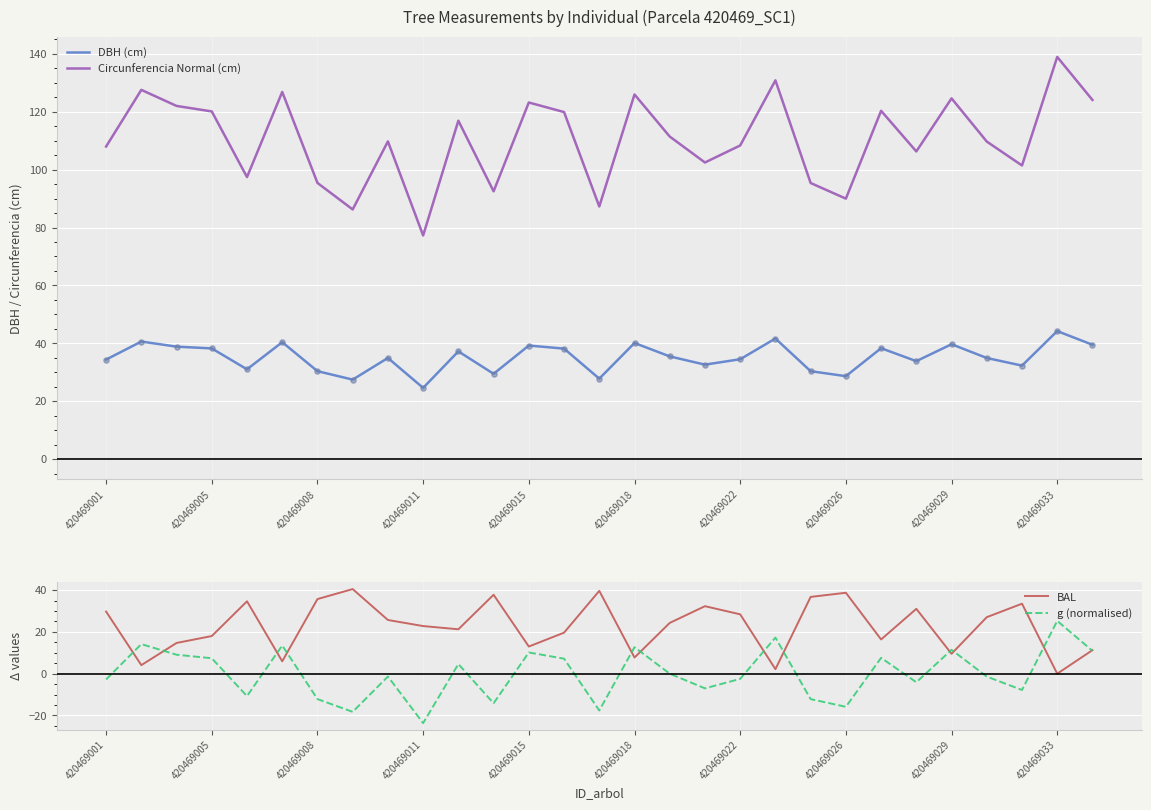

Is the value of BAL at 420469033 greater than the value of g (normalised) at 420469022?

Yes